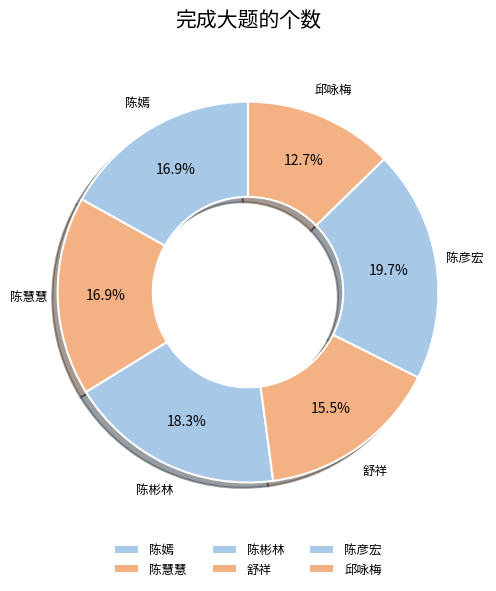

Which slice is the smallest?

邱咏梅